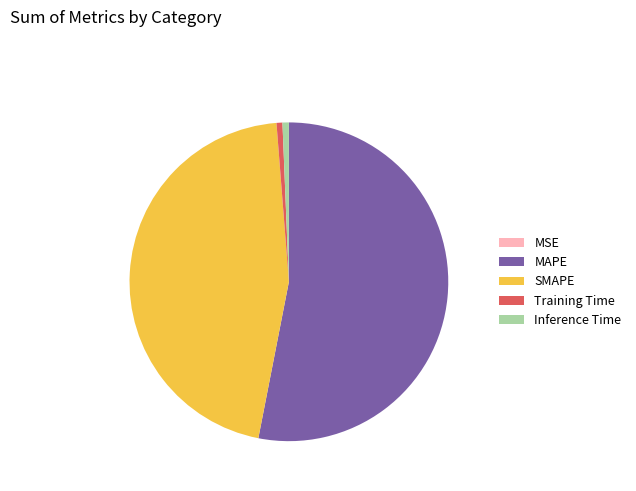

Does any single category account for the majority?

Yes